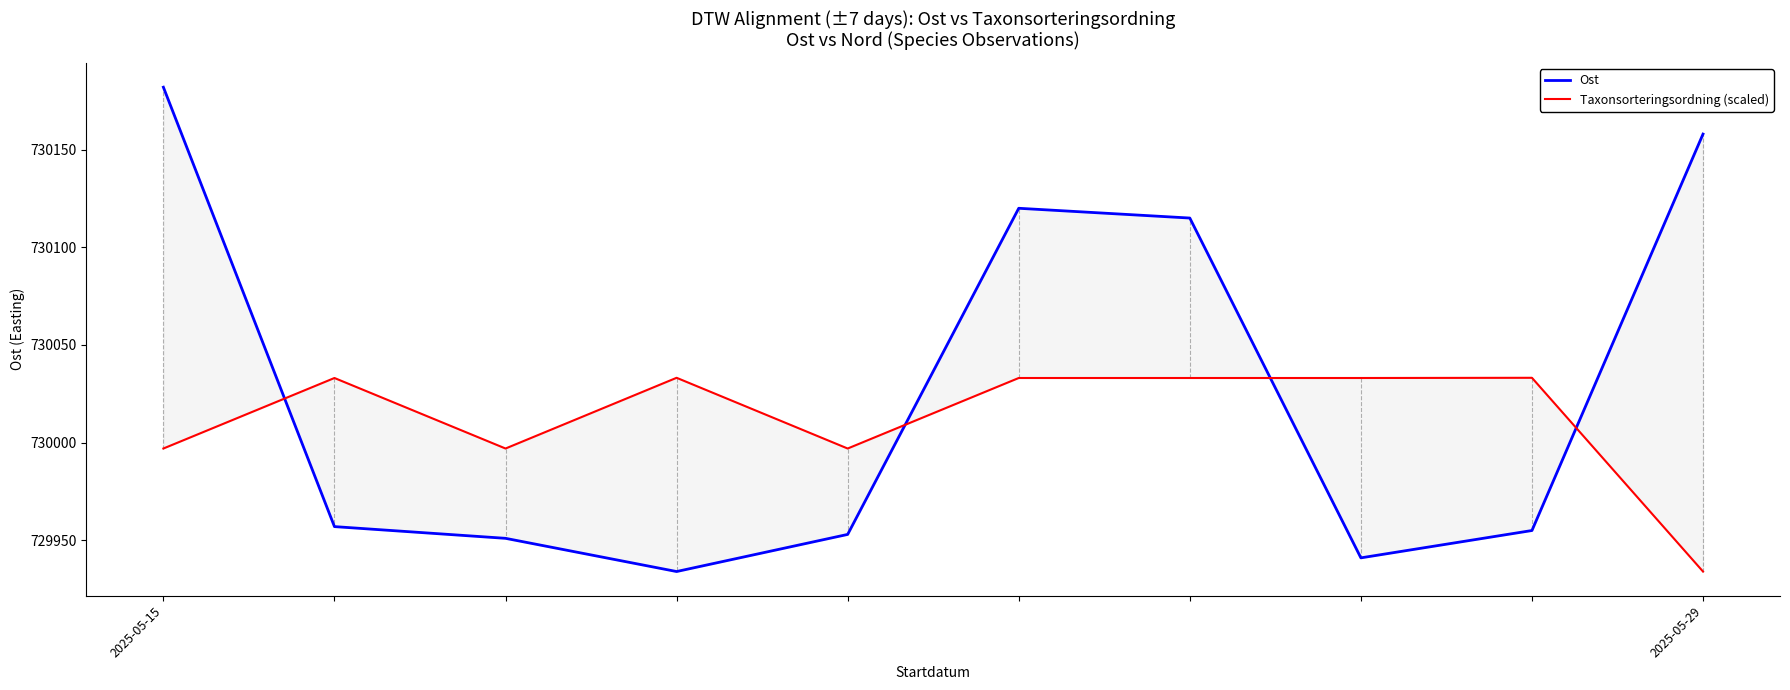

What is the maximum value shown in the chart?

730182.0